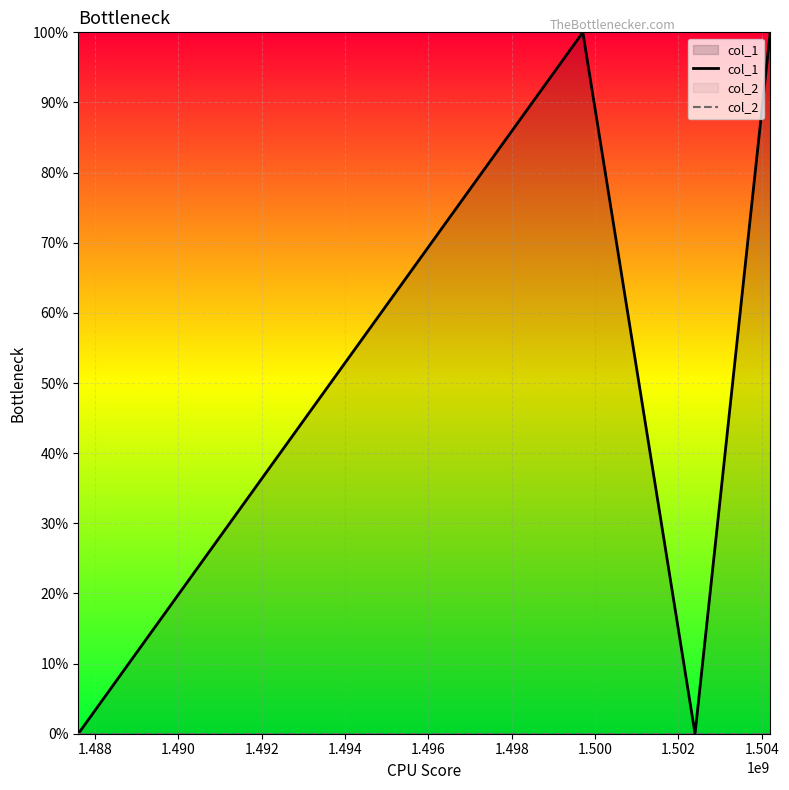

List the series in order of their overall mean, highest first.

col_1, col_2